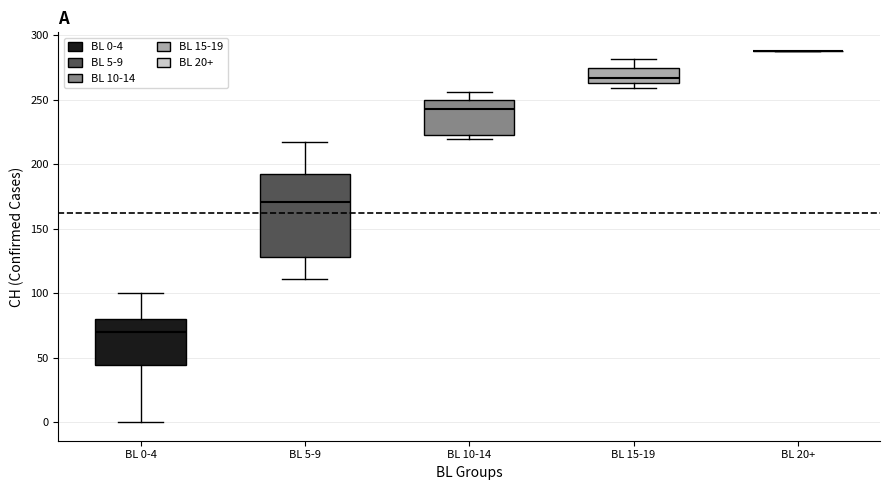

Comparing the boxes themselves (not the whiskers), which one is the tallest?

BL 5-9